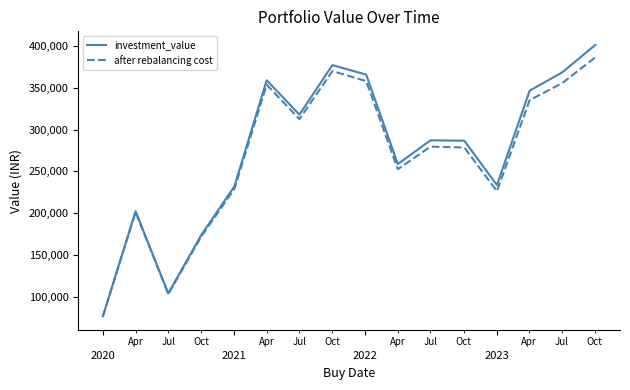

Rank the series by their maximum value, from highest to lowest.

investment_value, after rebalancing cost